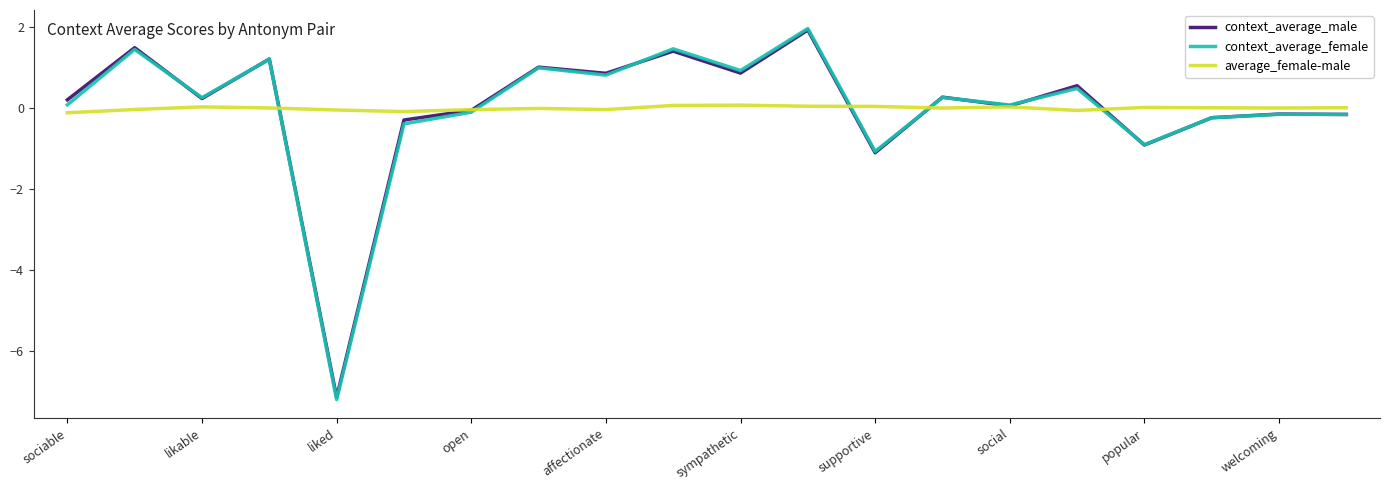

What is the highest value of the context_average_male series?

1.9